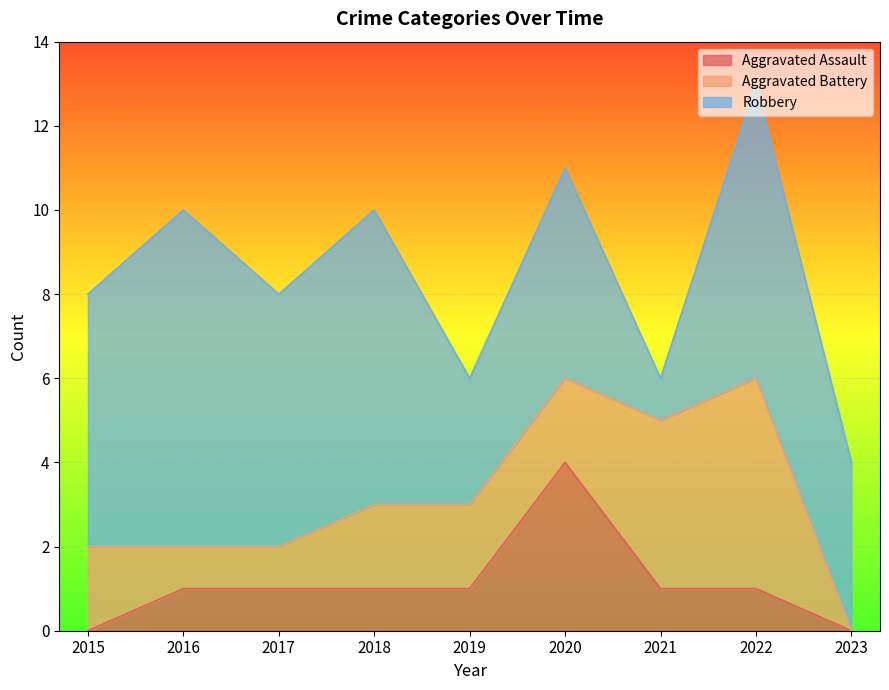

What is the sum of the Aggravated Assault values at 2019 and 2023?

1